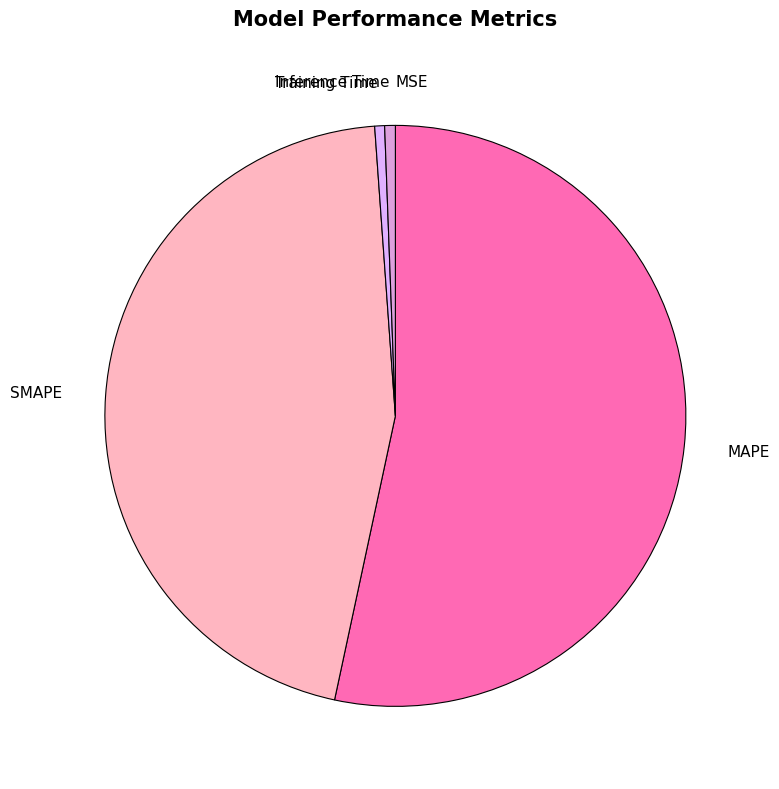

What is the largest slice in the pie chart?

MAPE